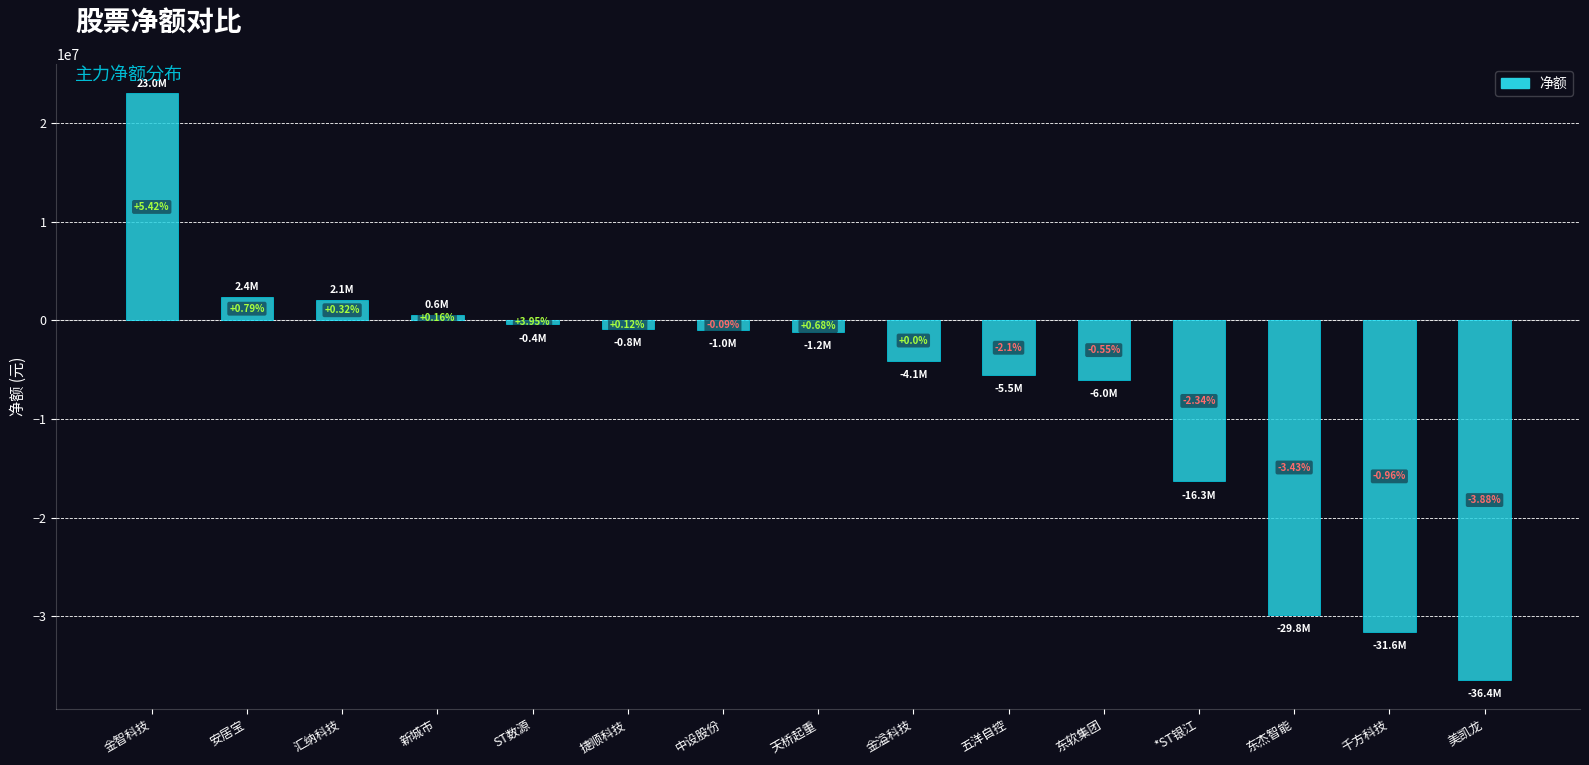

Are the bars horizontal?

No